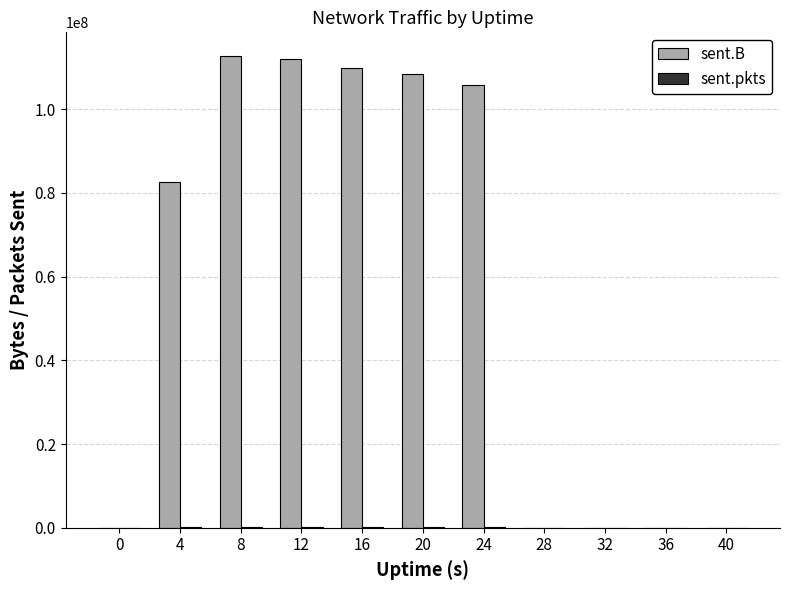

Which series changed the most between 0 and 12?

sent.B